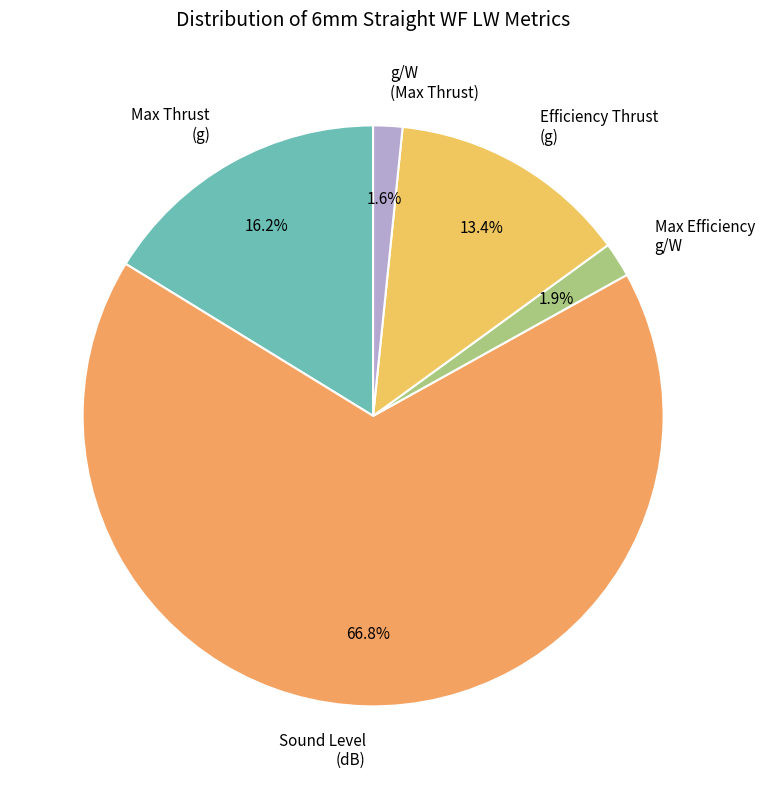

To the nearest percent, what is the average slice percentage?

20%